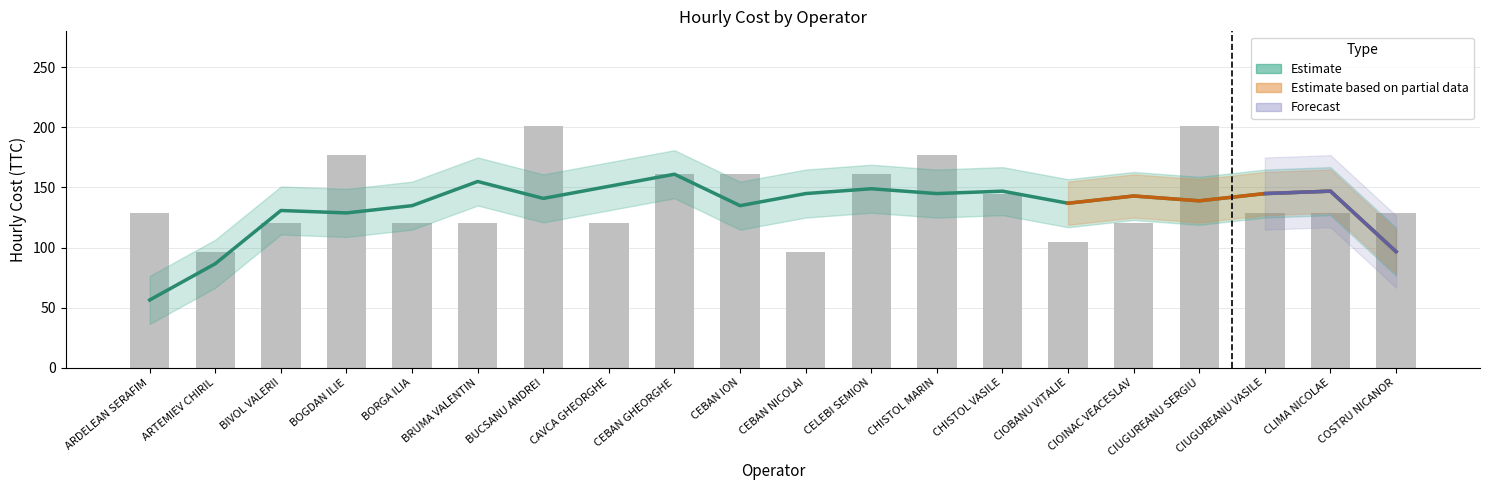

What is the sum of all values?

2802.1